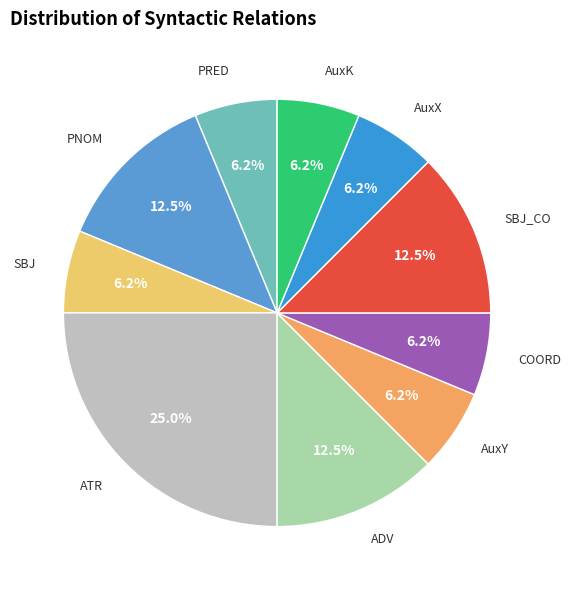

Which has a higher value, ATR or SBJ?

ATR